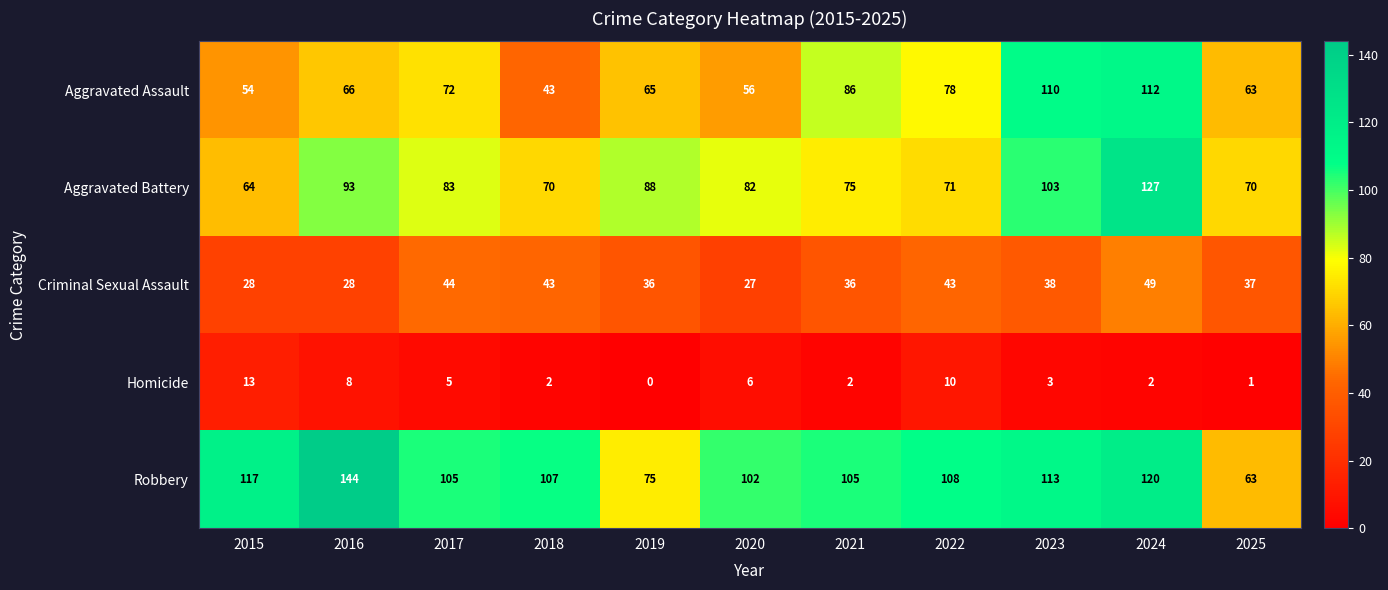

Which series has the widest spread of values?

Robbery